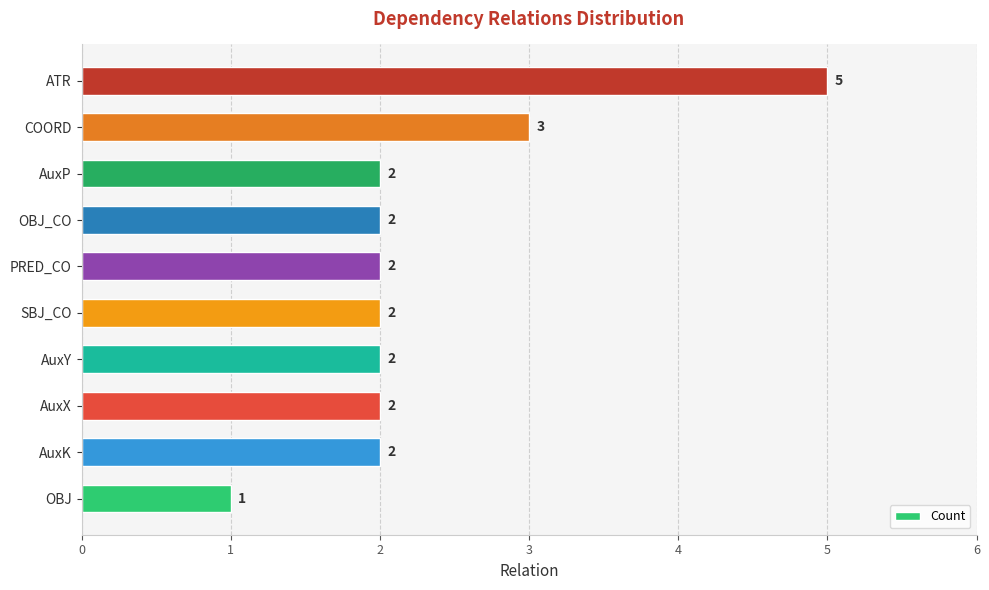

Is it true that the value at AuxP is 2?

True